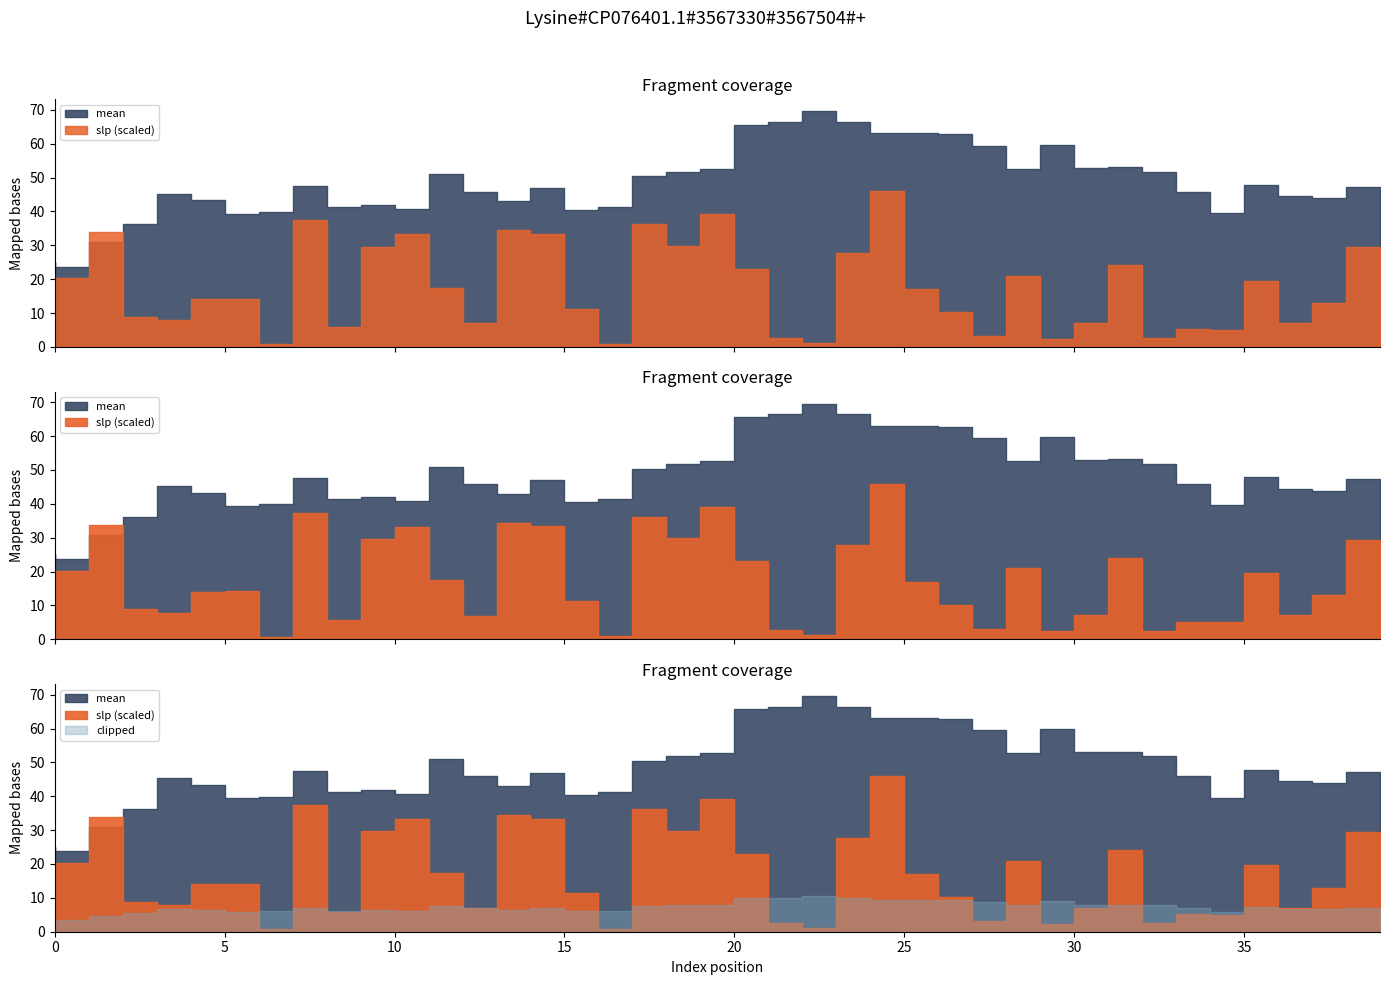

How many lines are shown in the chart?

2